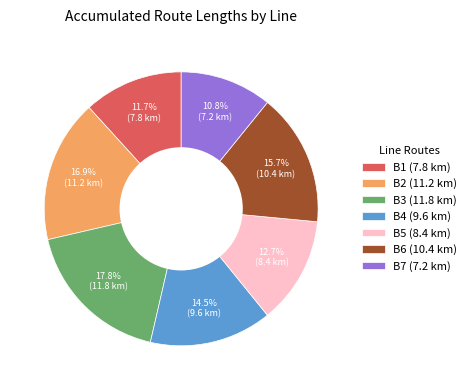

Do B7 and B3 together represent more than half of the pie?

No